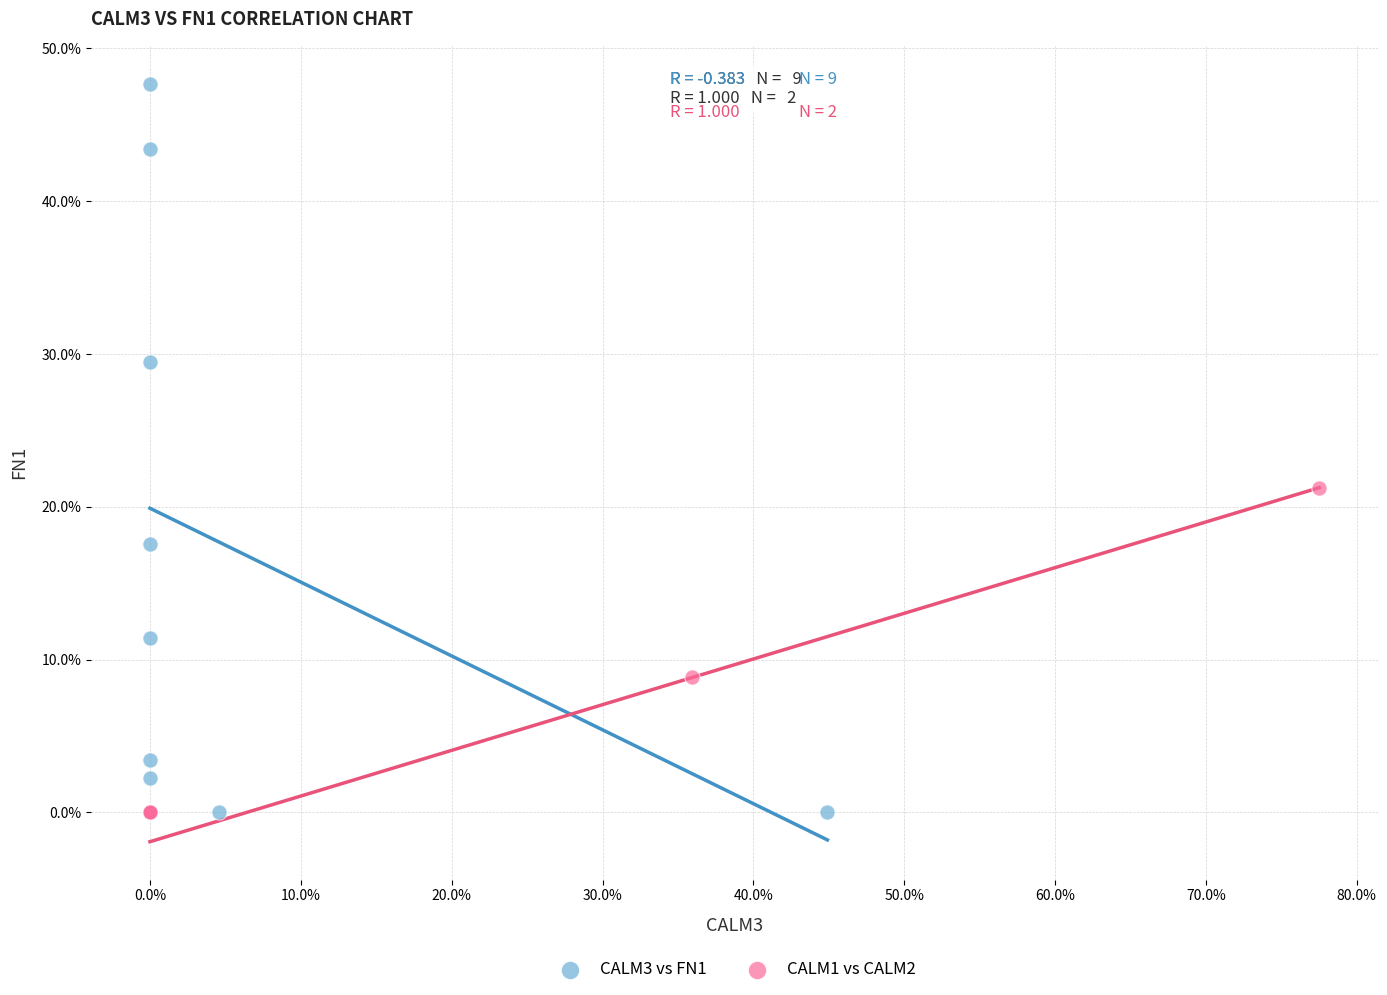

What are all the series names shown in the legend?

CALM3 vs FN1, CALM1 vs CALM2